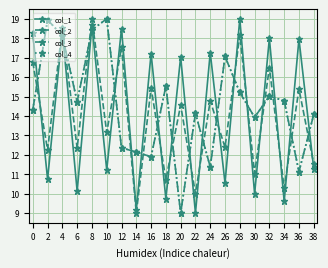

In col_3, how many points are higher than both neighbors (excluding endpoints)?

6